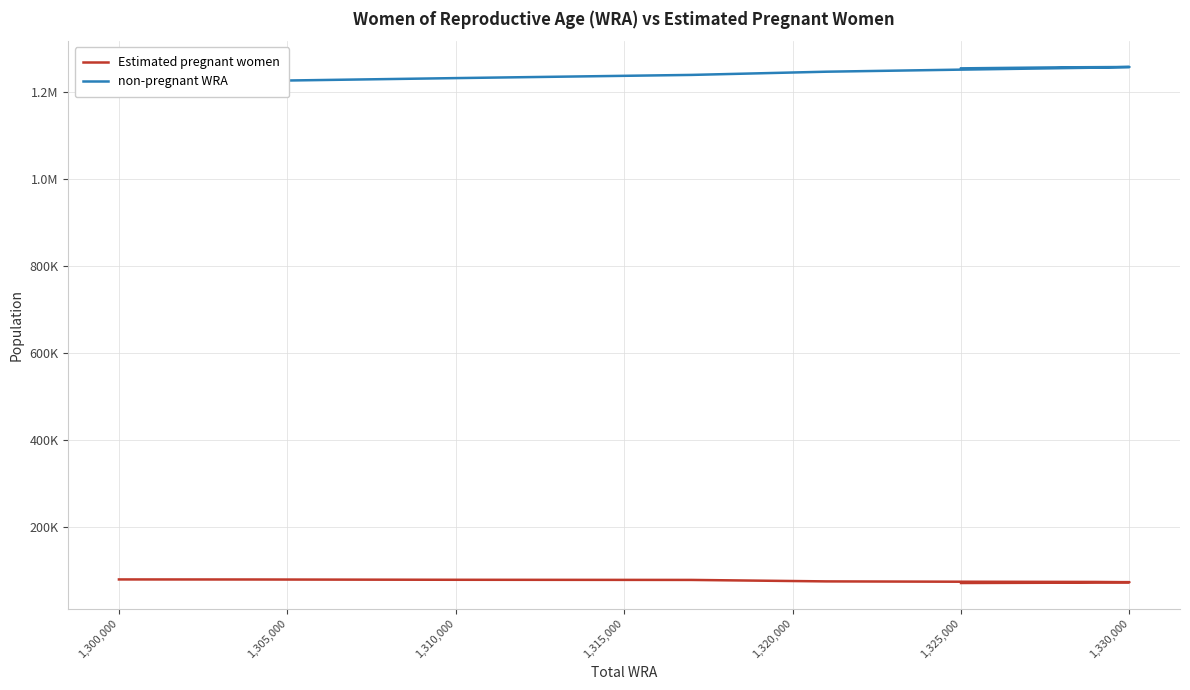

Which series has the largest total across all categories?

non-pregnant WRA